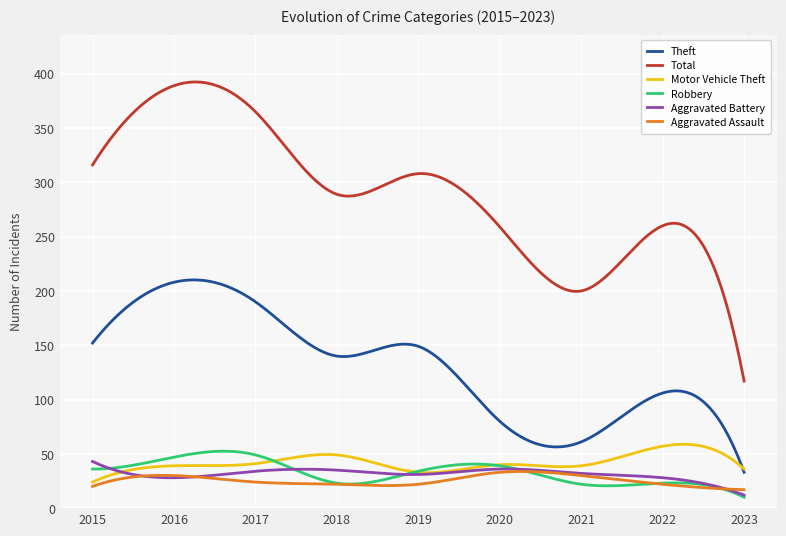

What is the average value of the Theft series?

131.3